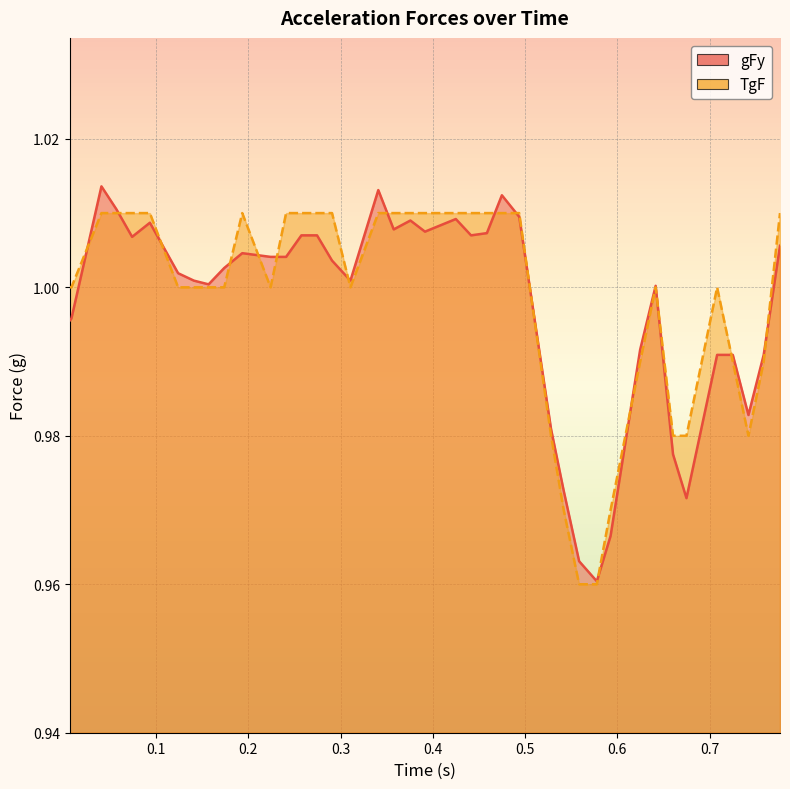

What is the lowest value of the gFy series?

1.0